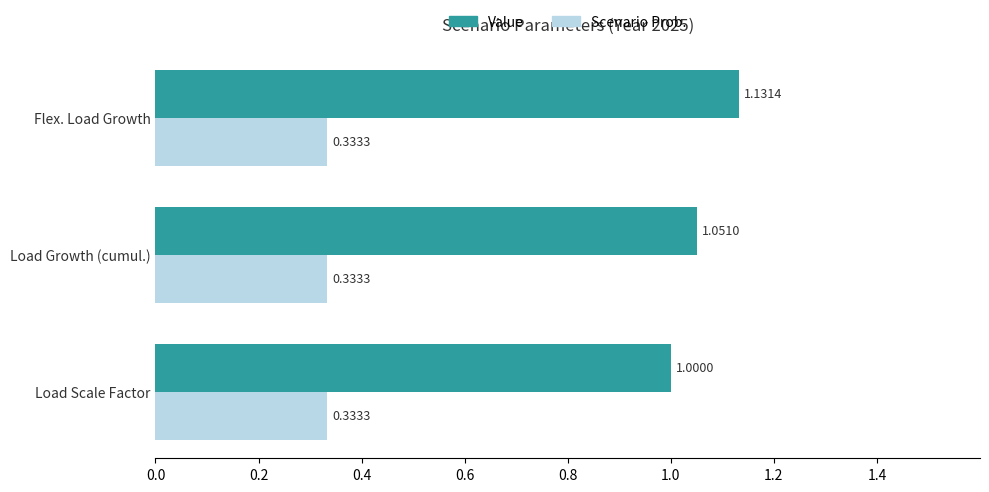

Which series has the widest spread of values?

Value